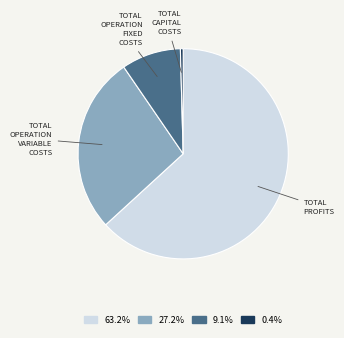

Is there any slice that represents more than half of the pie?

Yes